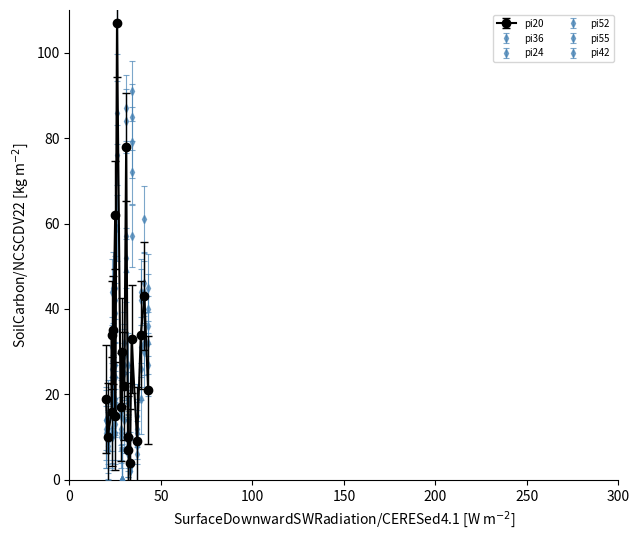

True or false: pi36 and pi52 intersect in this chart.

True